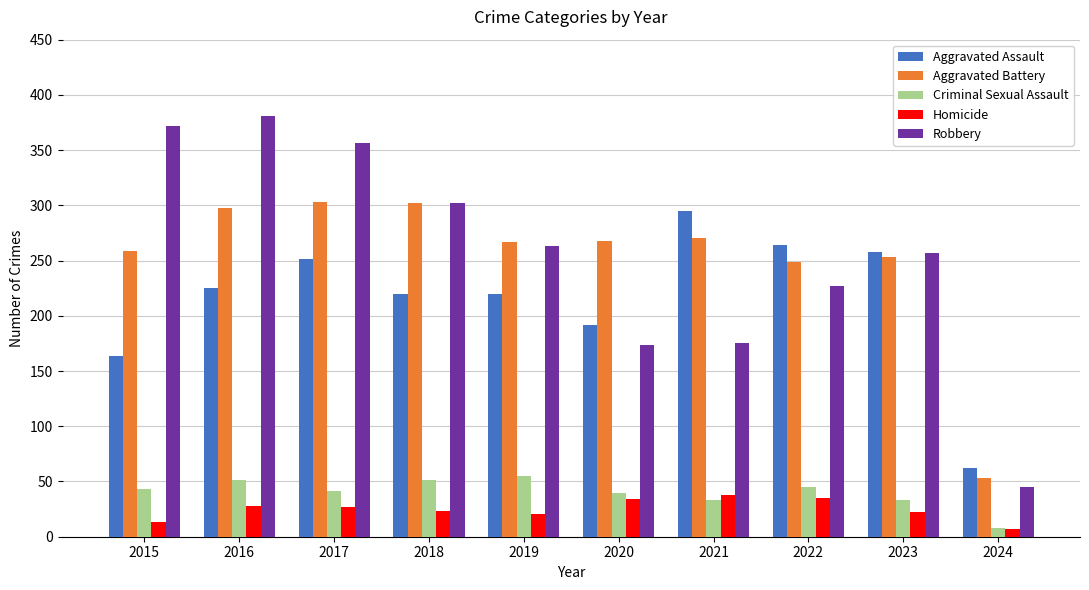

What is the total value across all series at 2019?

826